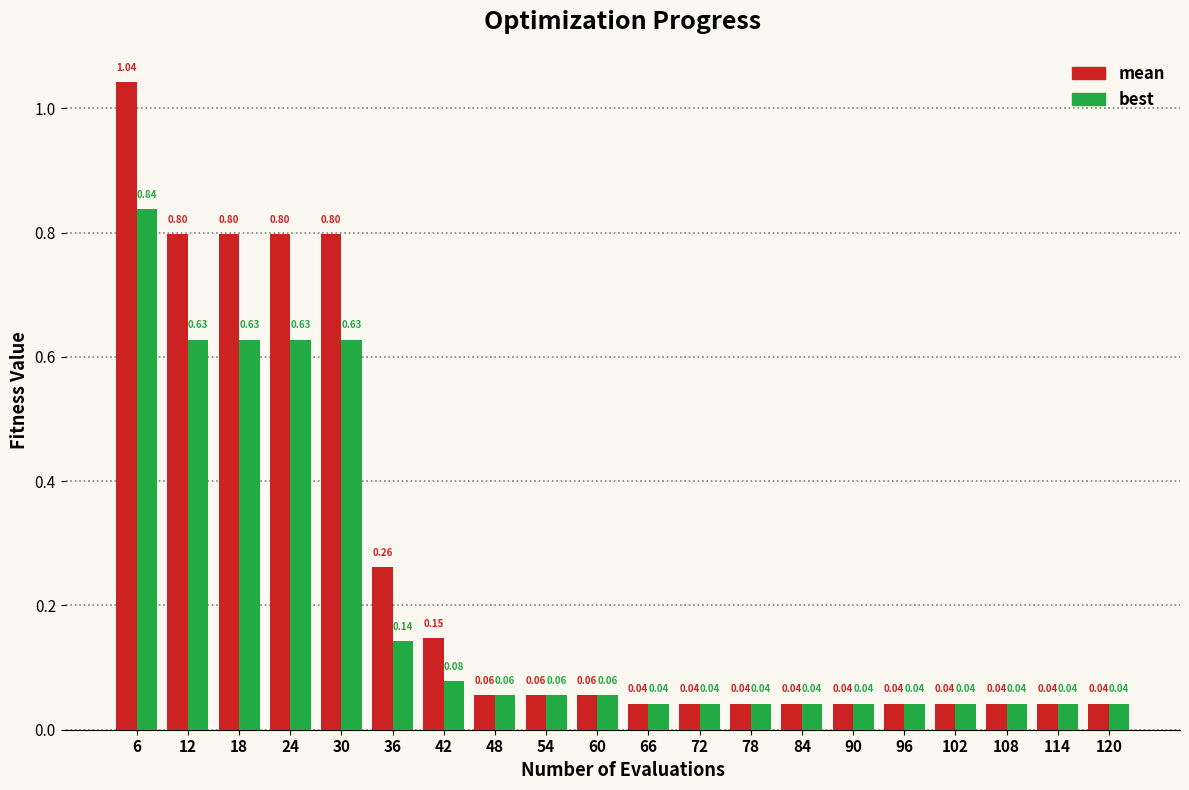

List the series in order of their peak value, highest first.

mean, best